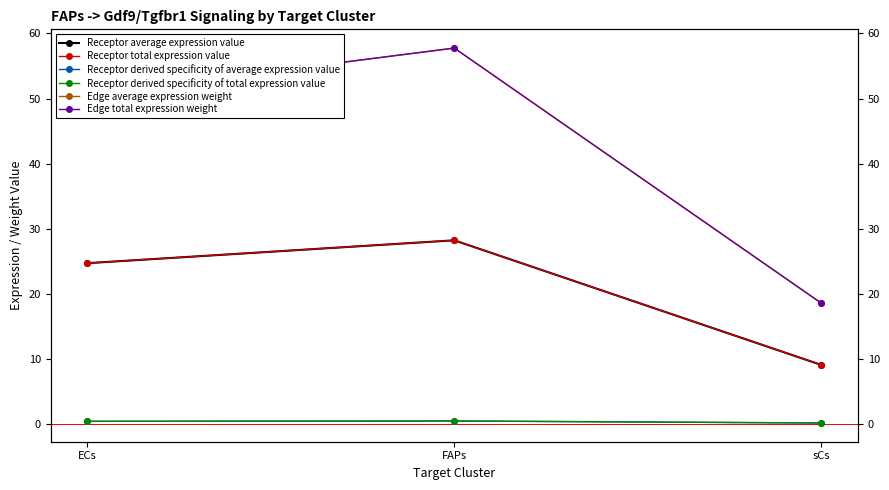

Which series changed the most between ECs and sCs?

Edge average expression weight